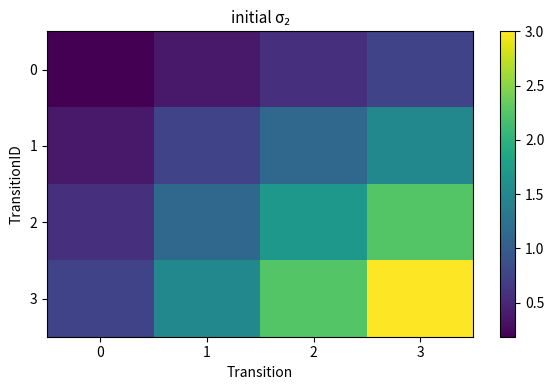

How many data points does each series have?

4